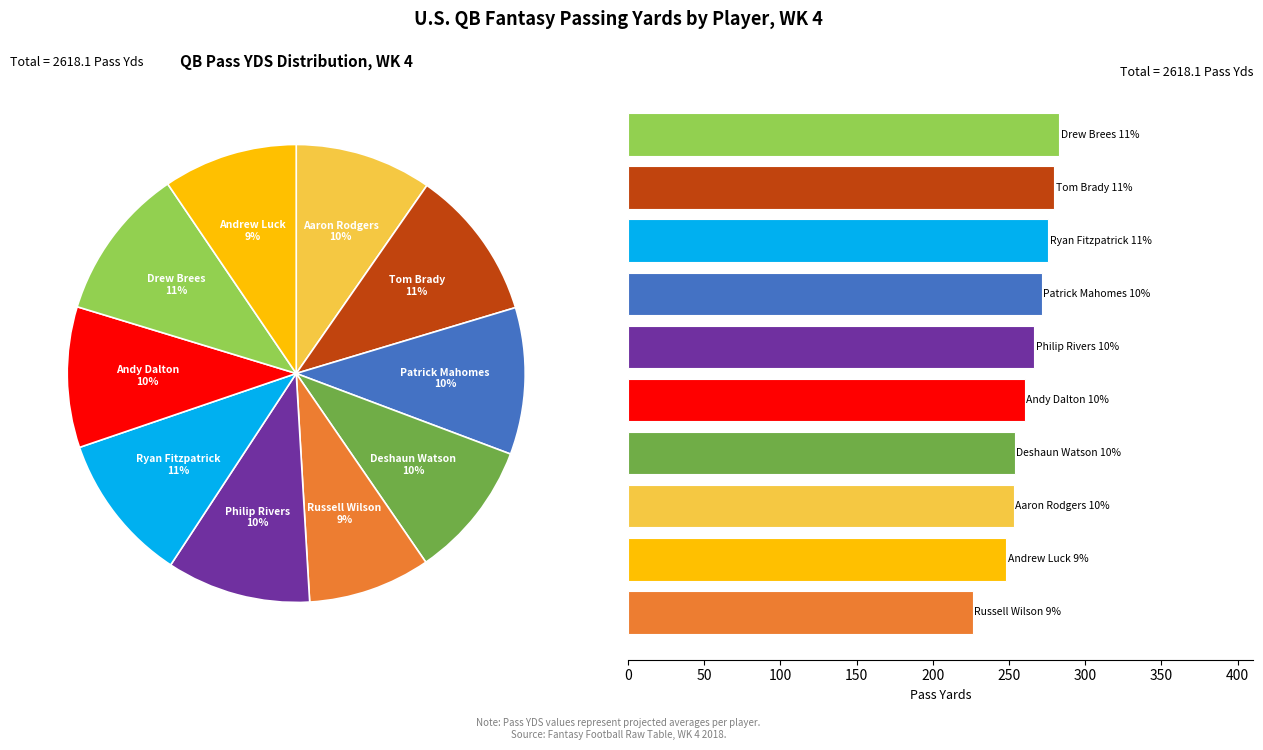

Does Drew Brees represent more than half of the total?

No